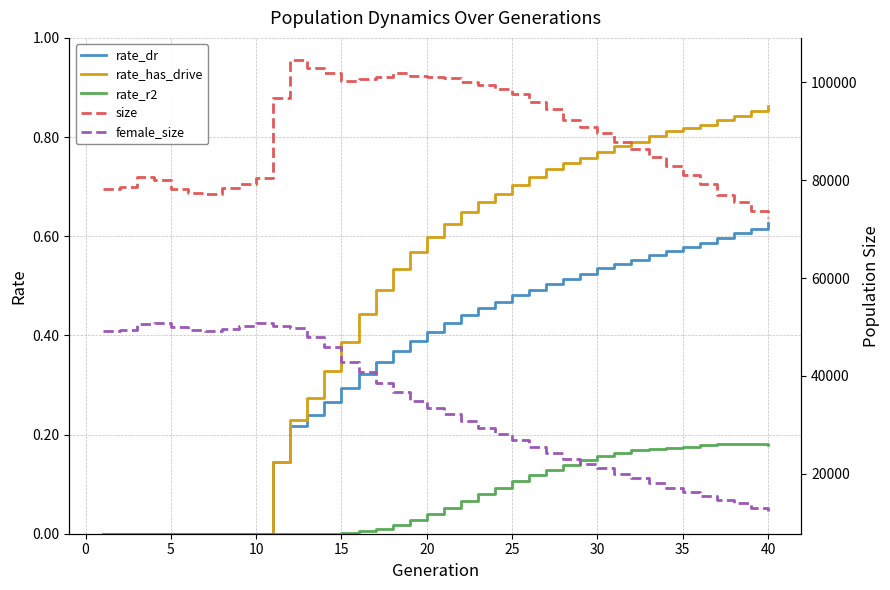

Is it true that rate_has_drive equals 0.3 at 17?

False